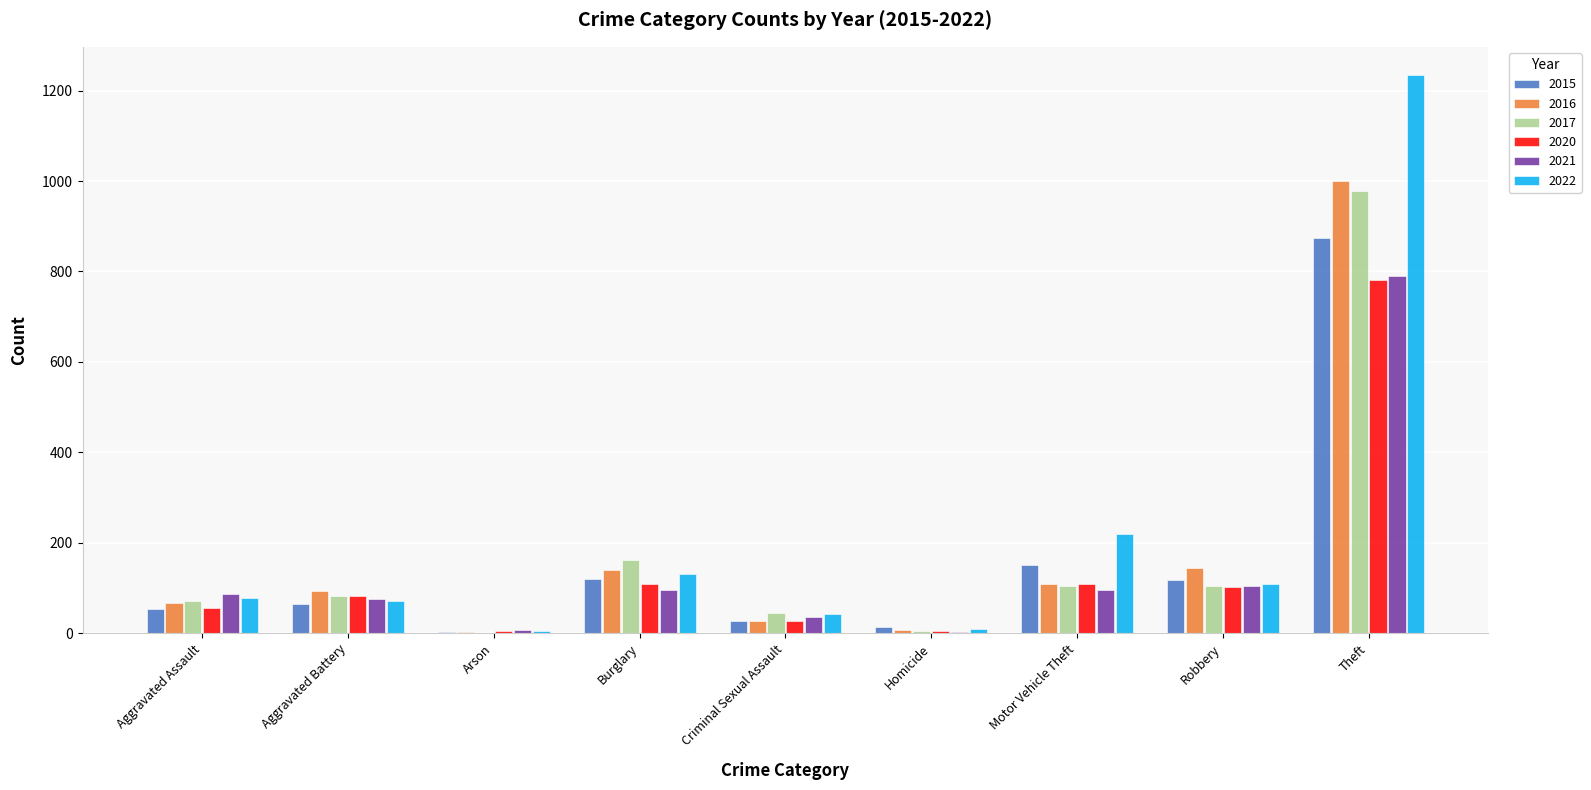

What is the greatest value displayed?

1235